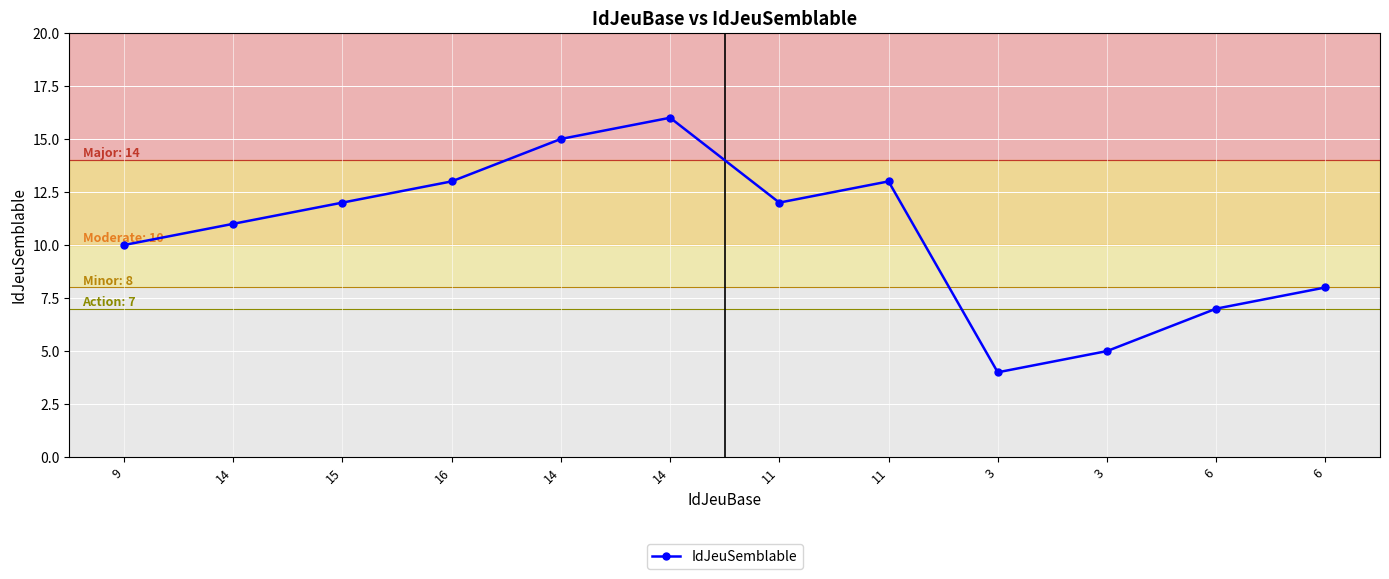

True or false: the data shows 4 at 16.

False